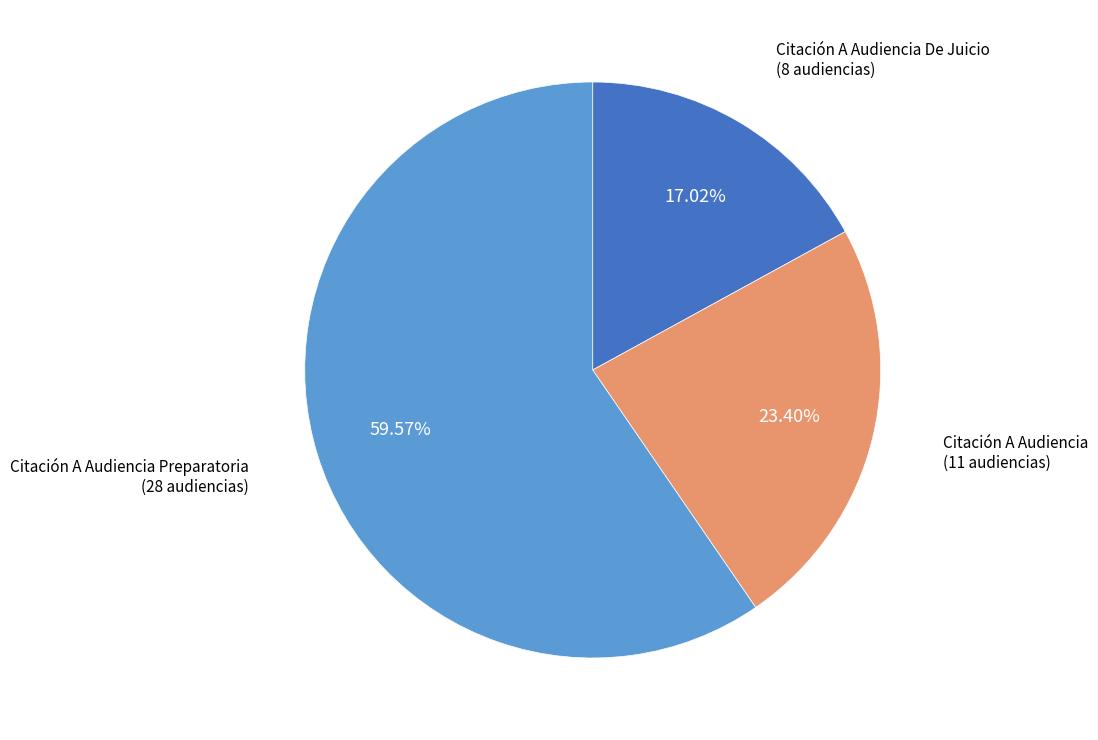

Combined, what portion of the pie is Citación A Audiencia and Citación A Audiencia De Juicio?

40.4%